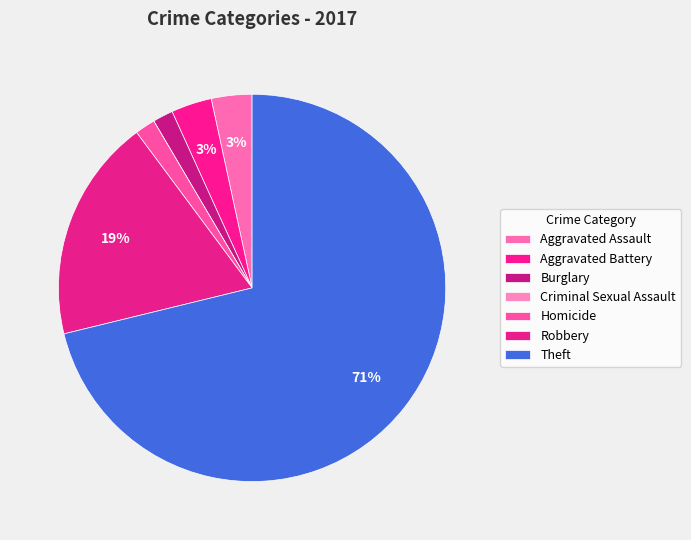

What percentage is the Burglary slice, to the nearest percent?

2%